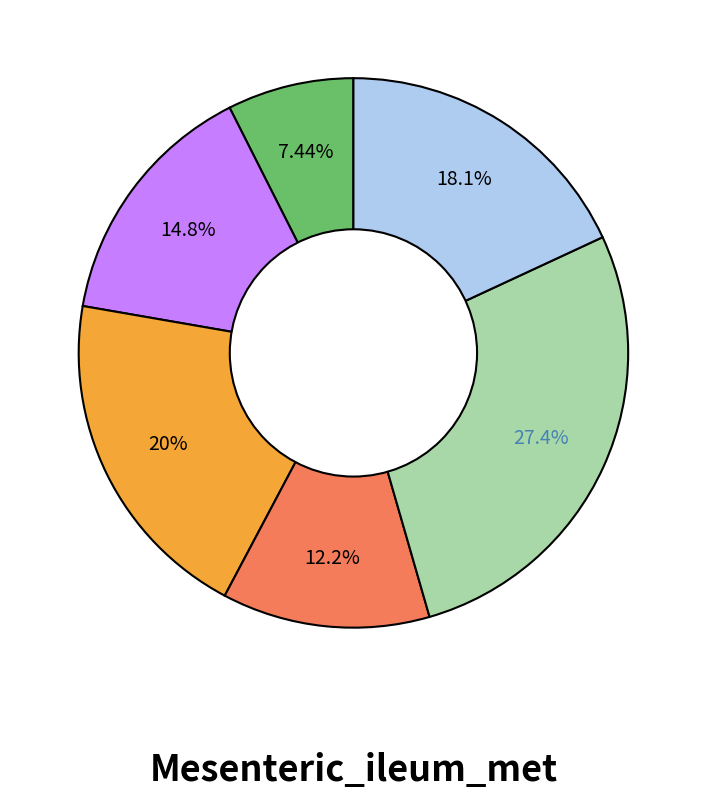

Is there any slice that represents more than half of the pie?

No